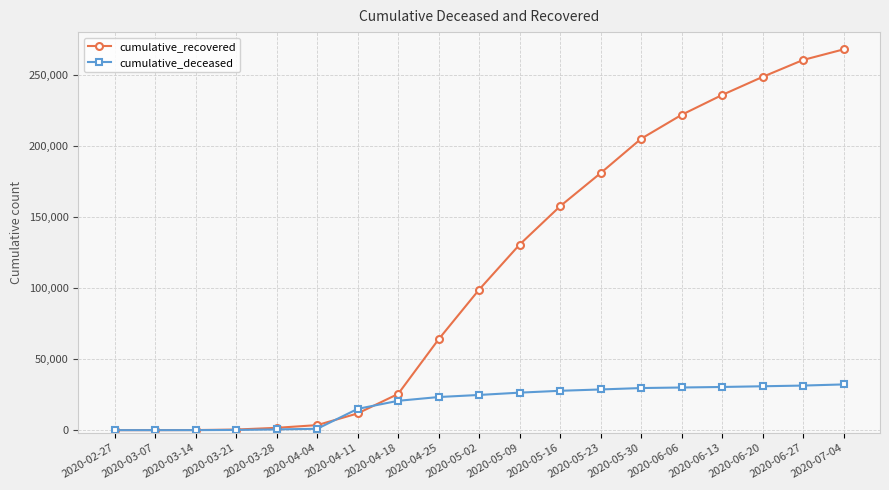

Is it true that cumulative_recovered equals 25497 at 2020-04-18?

True